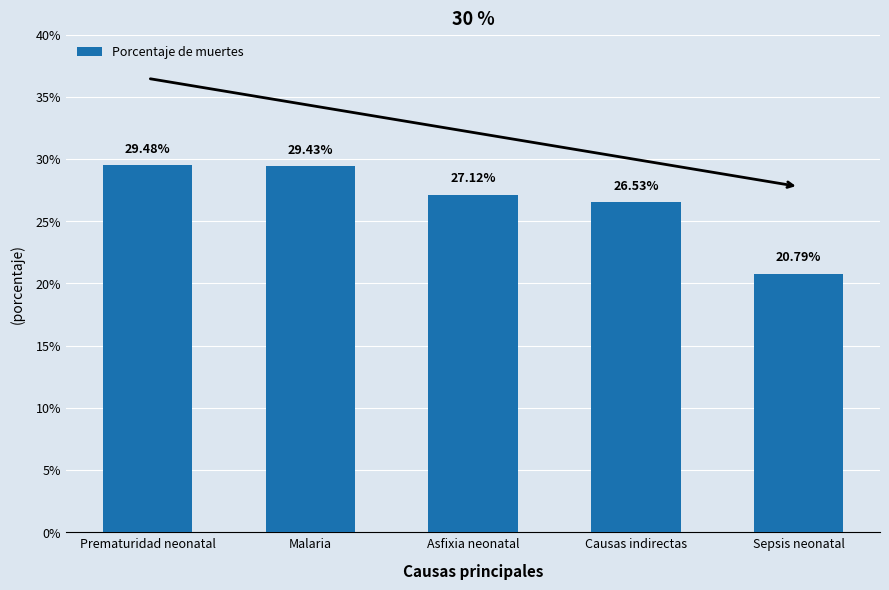

Rank the categories by value from lowest to highest.

Sepsis neonatal, Causas indirectas, Asfixia neonatal, Malaria, Prematuridad neonatal